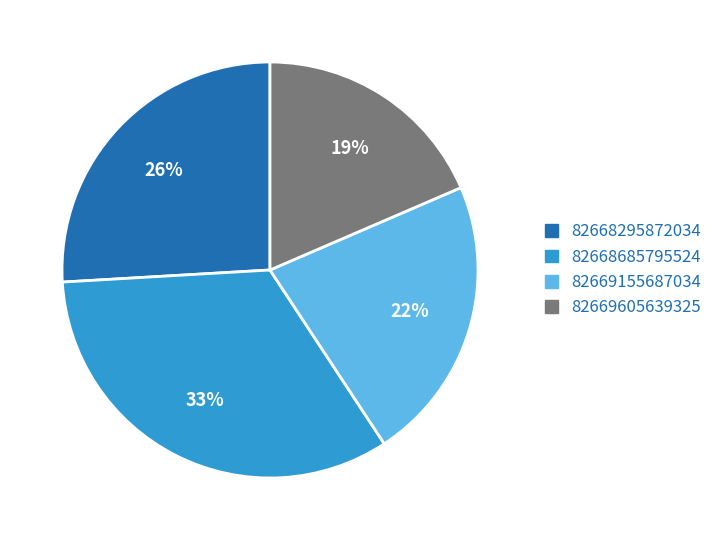

True or false: 82669155687034 accounts for 33% of the total.

False